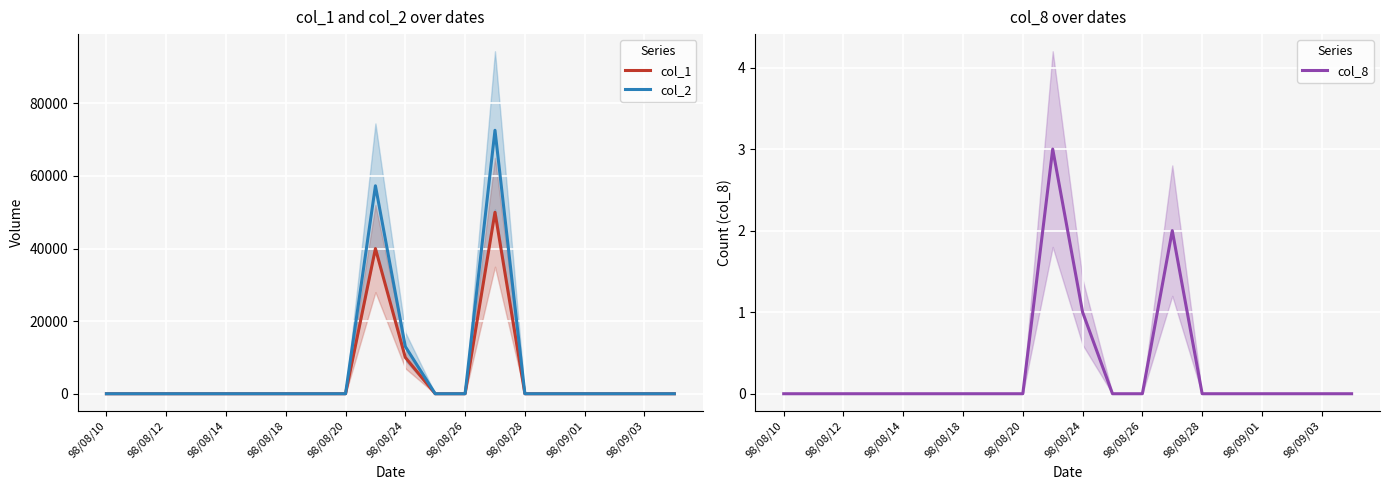

The value of col_1 at 98/09/03 is -26414. True or false?

False